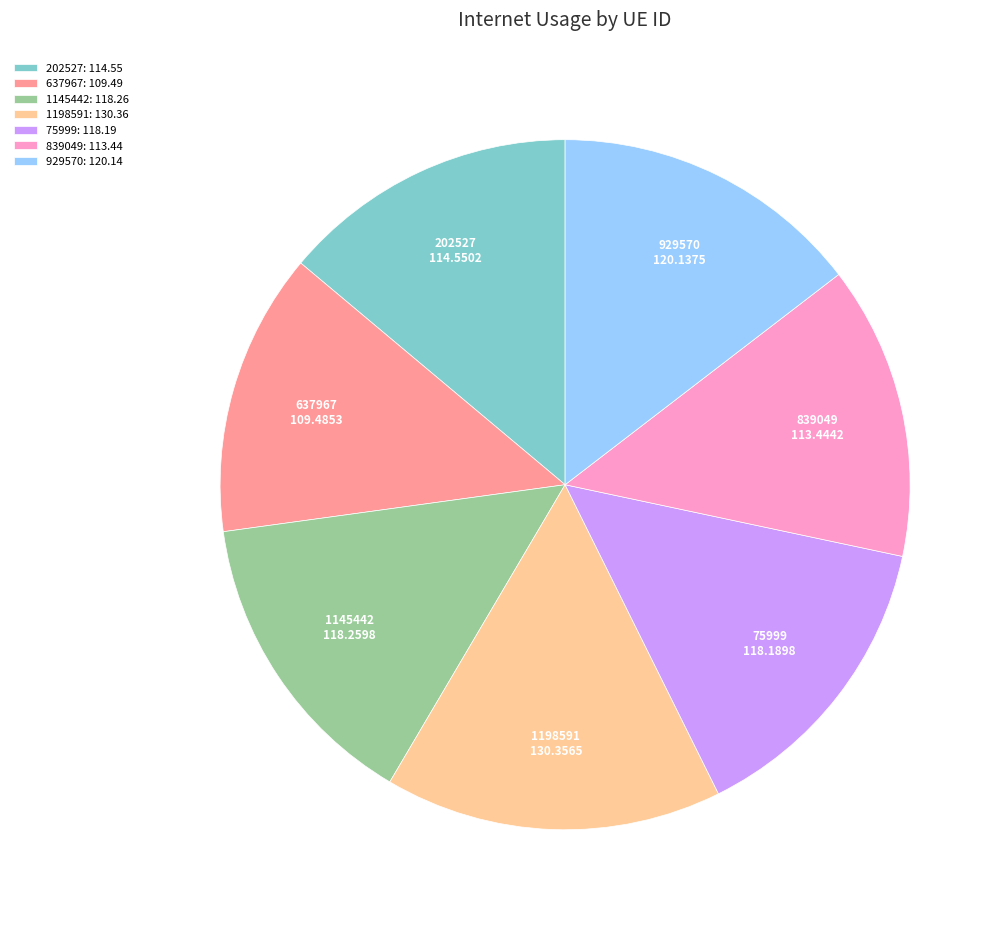

Between 929570 and 637967, which is larger?

929570